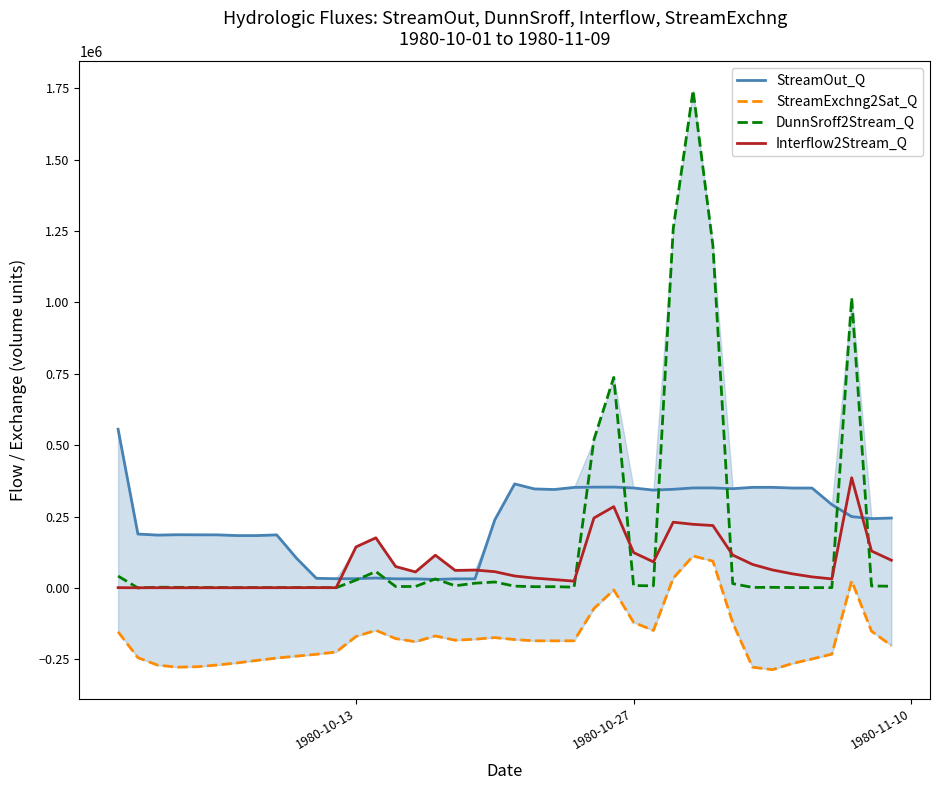

What is the maximum value for DunnSroff2Stream_Q?

1742648.0